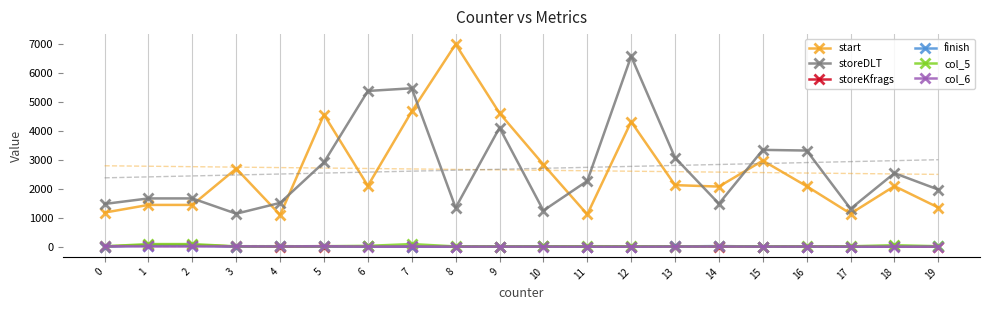

What is the difference between the maximum and minimum values in the col_5 series?

85